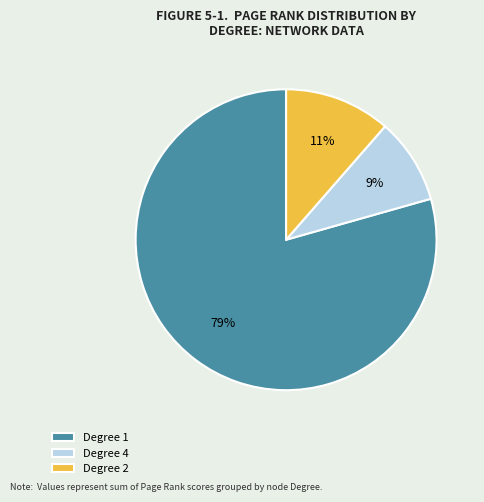

Does any single category account for the majority?

Yes